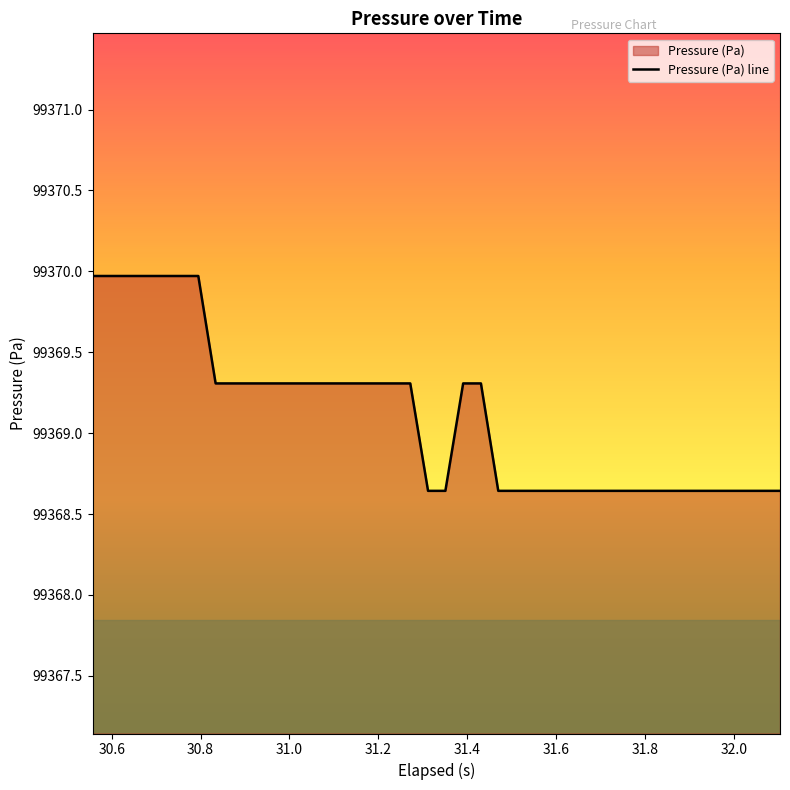

What is the difference between the maximum and minimum values?

1.3